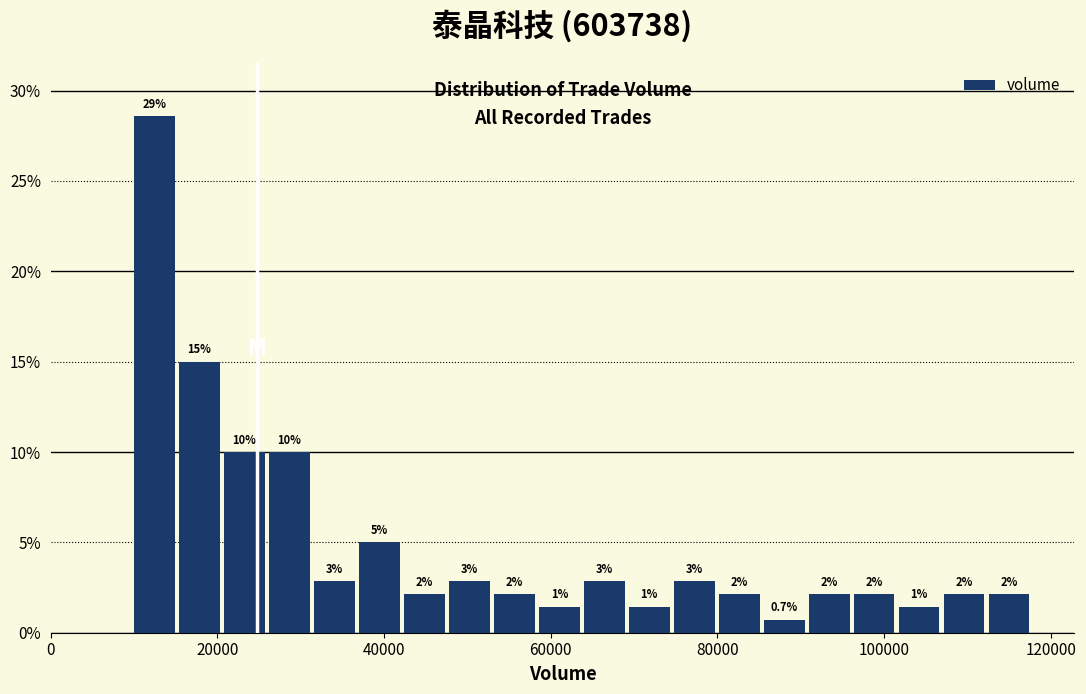

Around what value on the x-axis is the tallest bar? Give the approximate position of its centre, as read against the axis.

12000